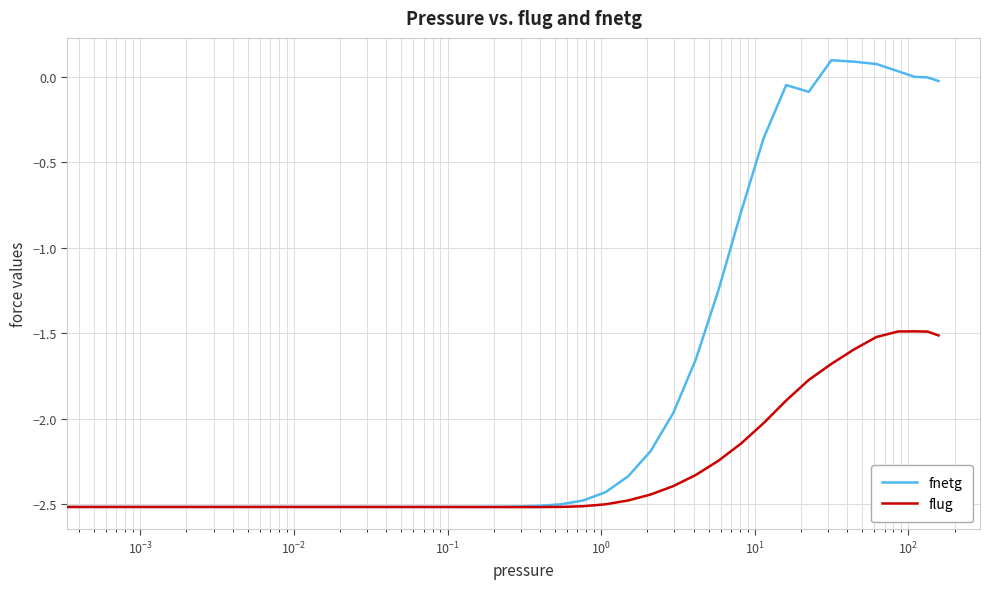

What is the smallest value displayed?

-2.5